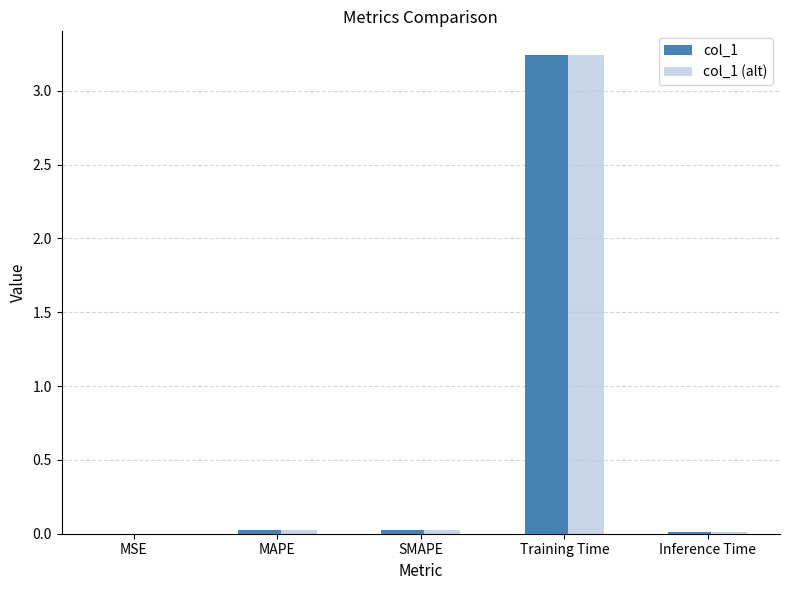

At which category does the chart reach its peak across all series?

Training Time